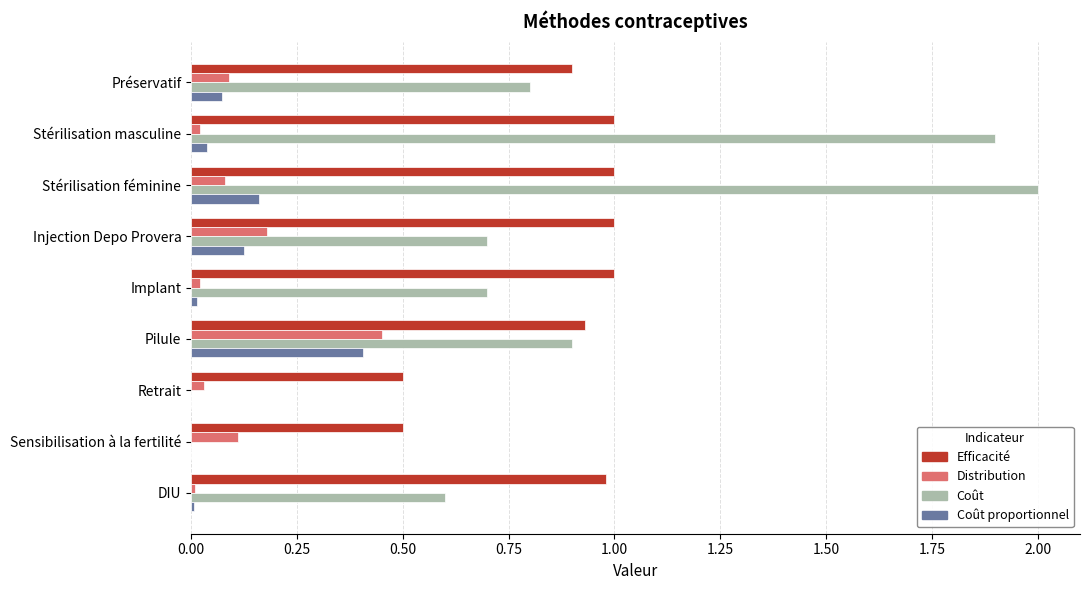

At which category does the chart reach its peak across all series?

Stérilisation féminine